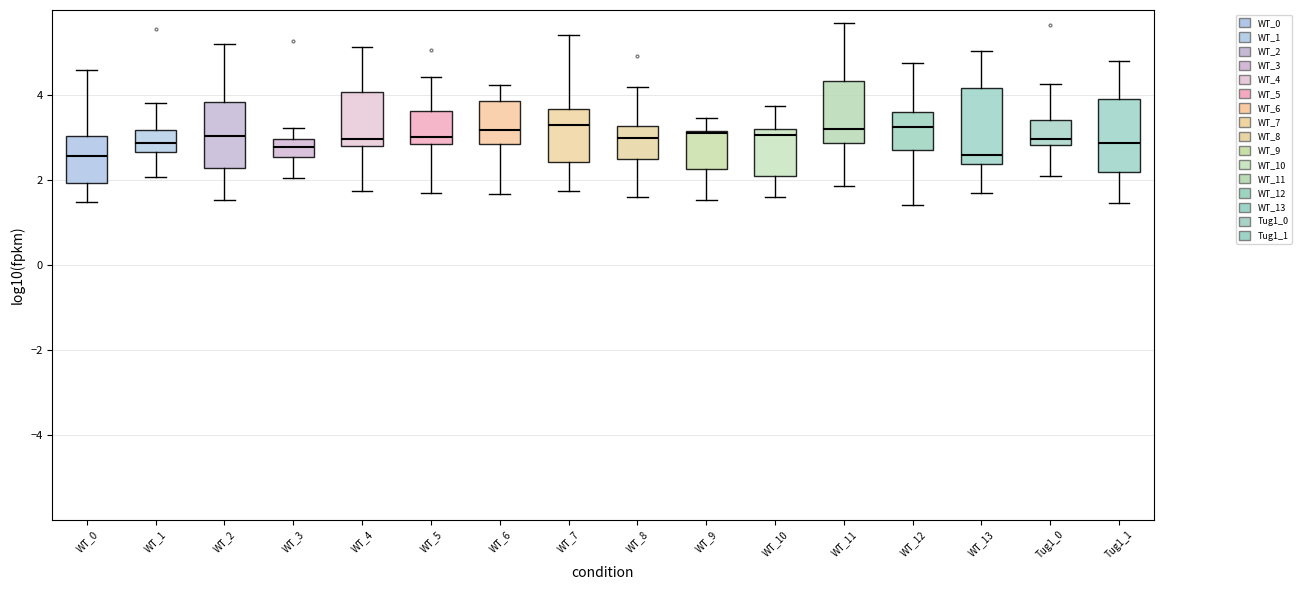

Between 7 and 6, which is larger?

7